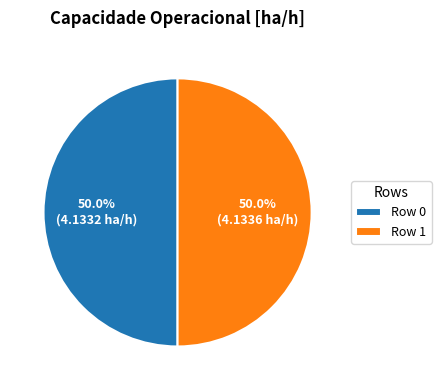

To the nearest percent, what portion does Row 0 represent?

50%